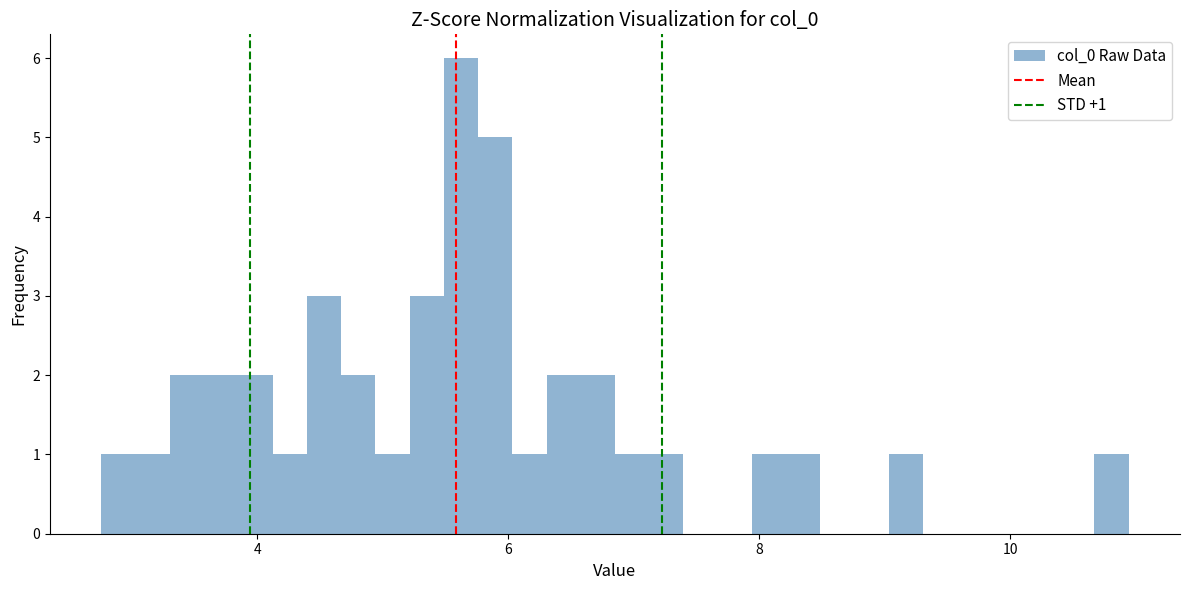

Around what value on the x-axis is the tallest bar? Give the approximate position of its centre, as read against the axis.

5.6